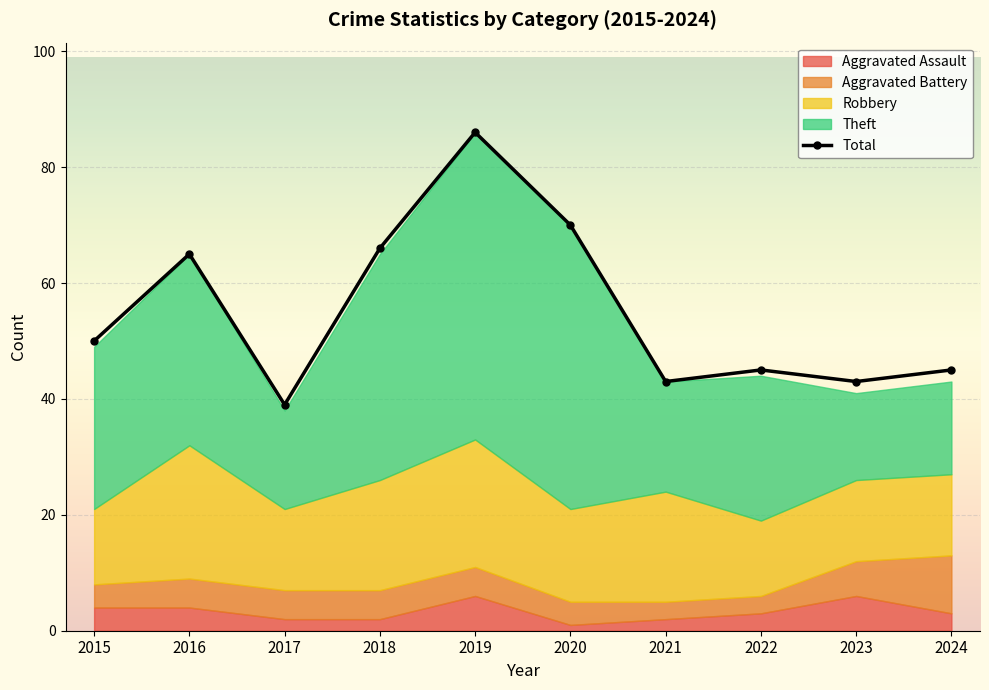

List the labels in order of value, smallest first.

2017, 2021, 2023, 2022, 2024, 2015, 2016, 2018, 2020, 2019